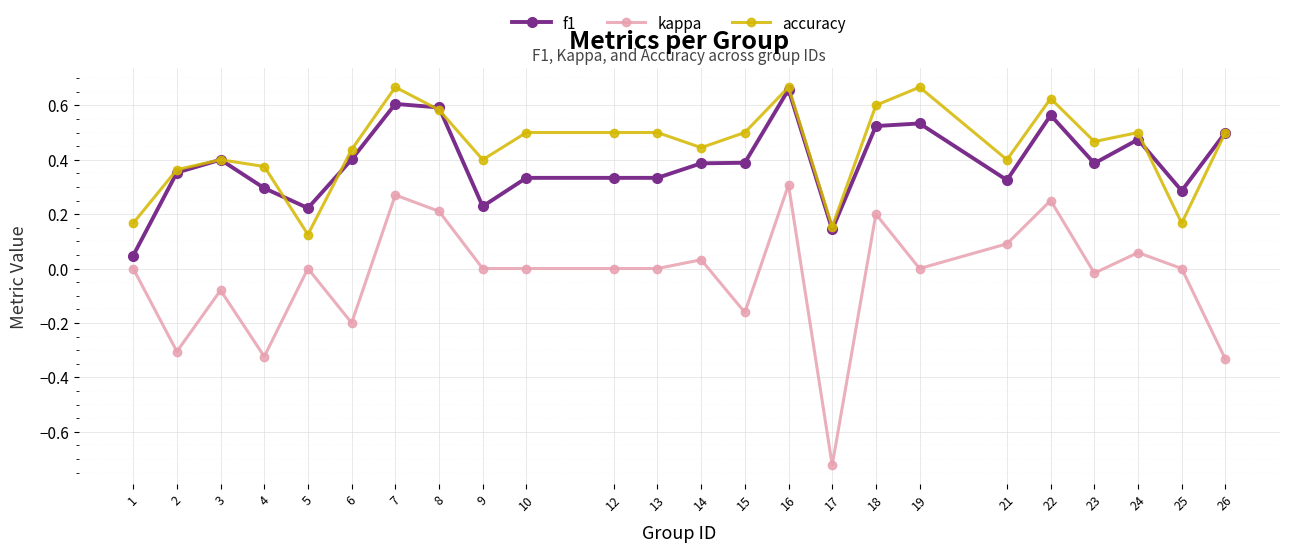

True or false: kappa and f1 cross at least once.

False